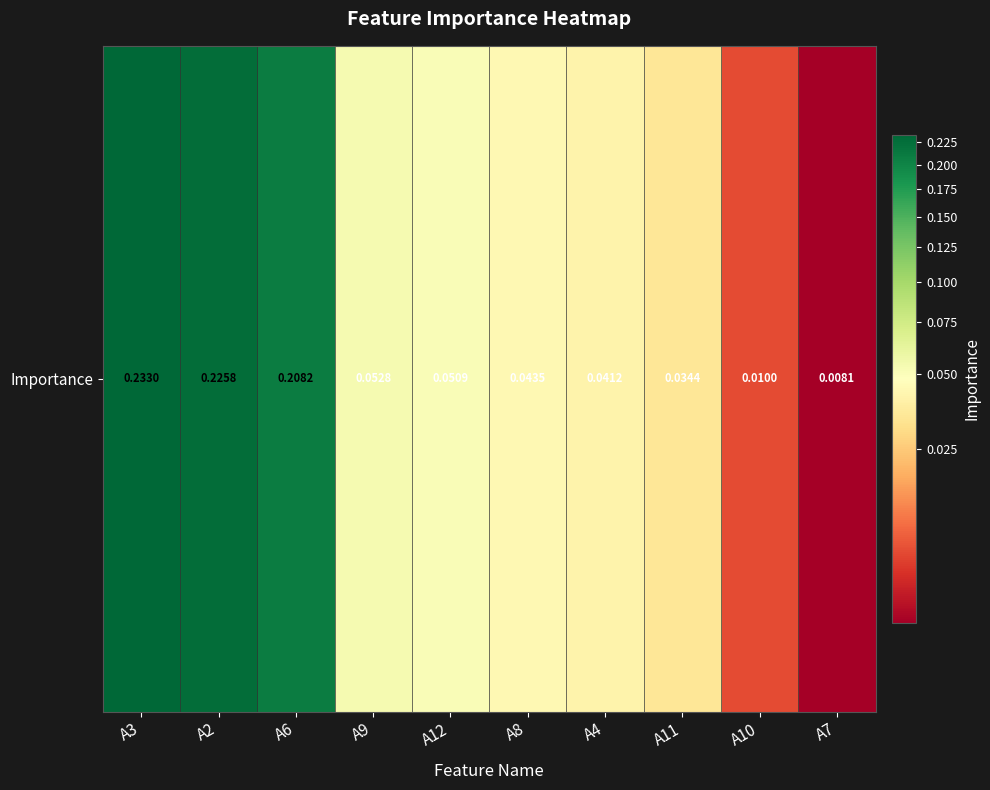

True or false: the data shows 0.0 at A7.

True